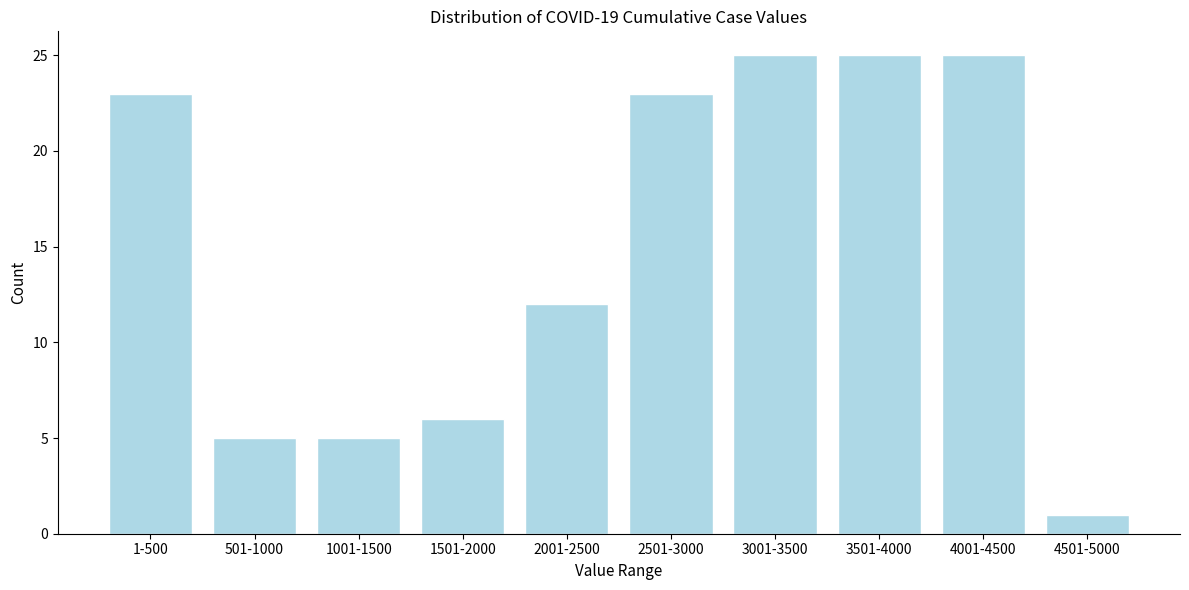

Reading left to right, extract all data points from this chart.

1-500=23	501-1000=5	1001-1500=5	1501-2000=6	2001-2500=12	2501-3000=23	3001-3500=25	3501-4000=25	4001-4500=25	4501-5000=1